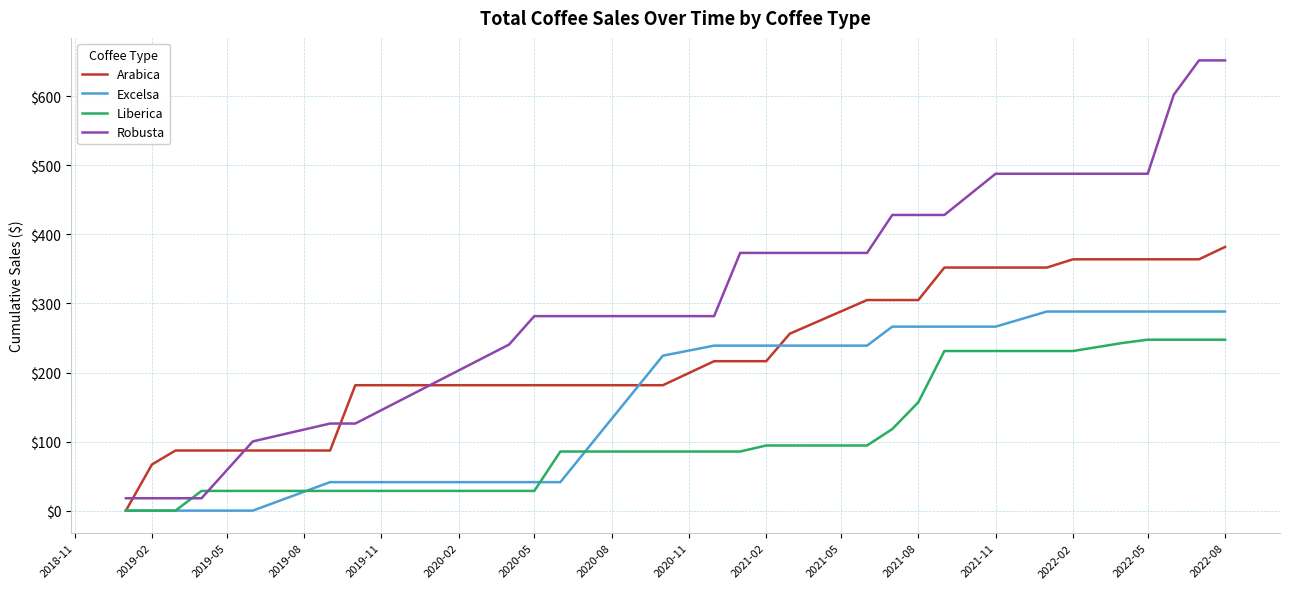

After their last crossing, which series has the higher values: Arabica or Robusta?

Robusta